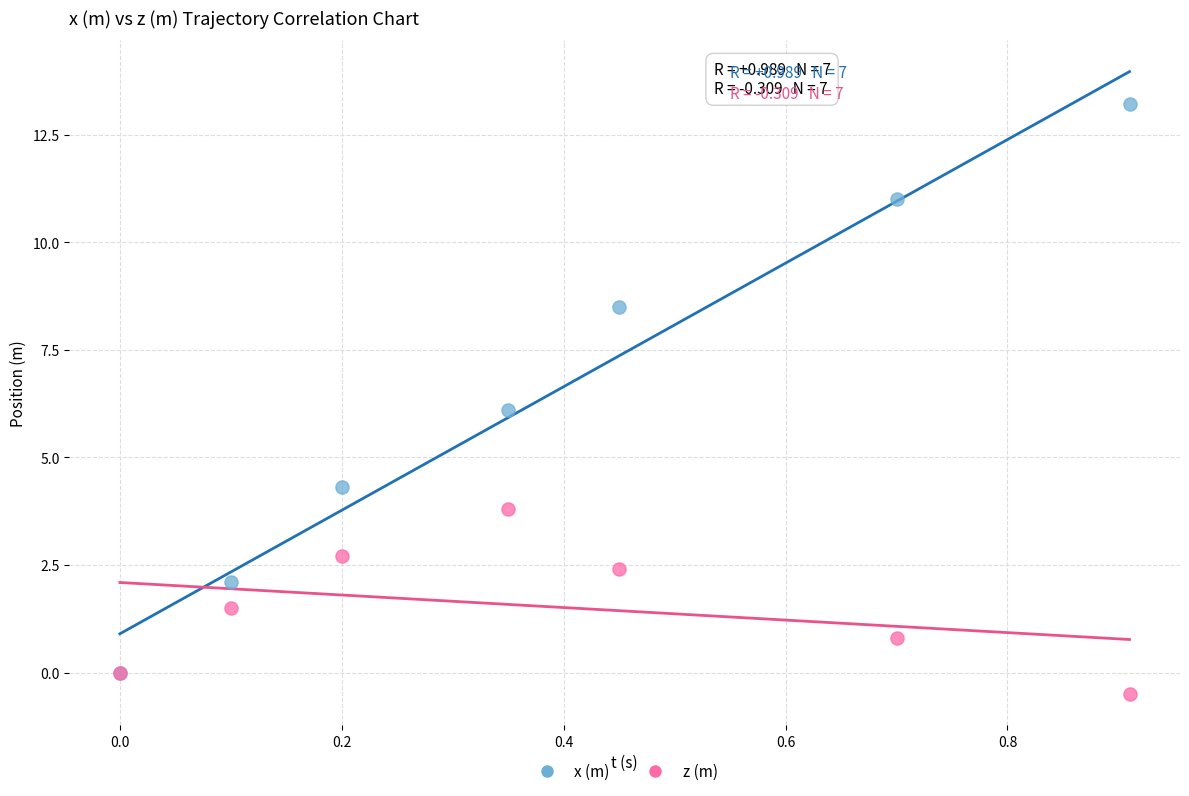

Which series reaches the minimum Y coordinate?

z (m)